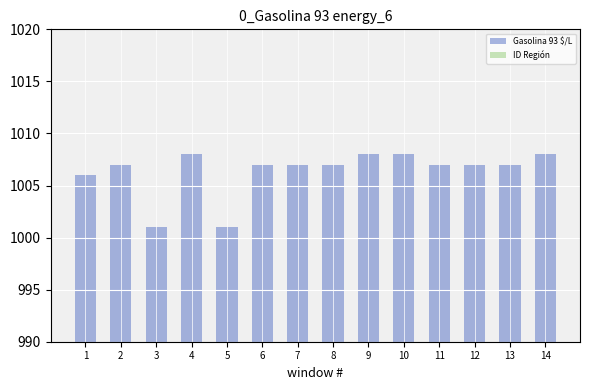

What is the highest value of the Gasolina 93 $/L series?

1008